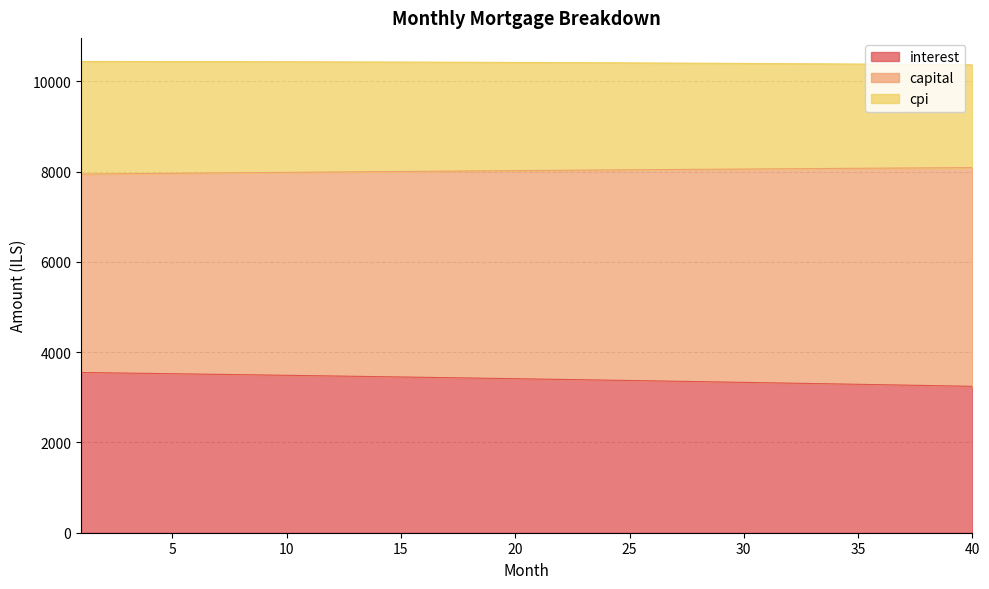

How many lines are shown in the chart?

3